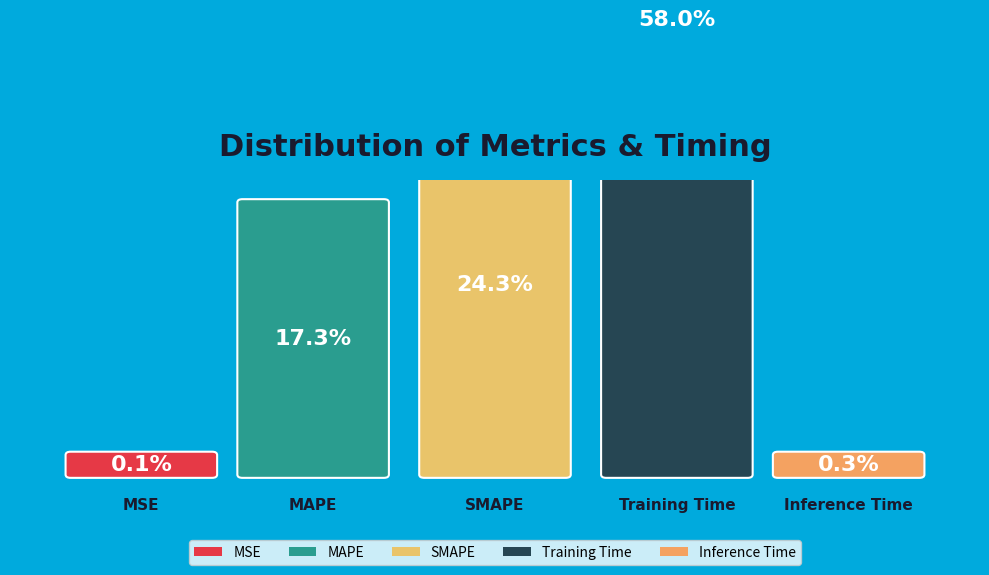

Count the number of slices in the pie.

5